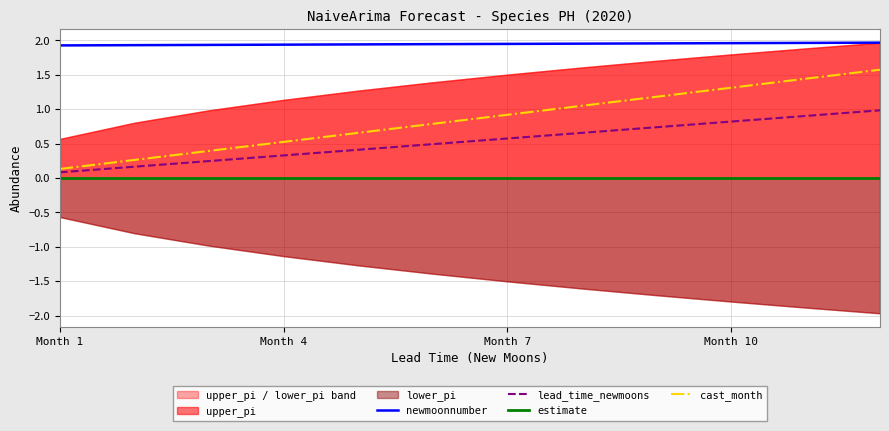

Where is lead_time_newmoons nearest to the value 0?

Month 1